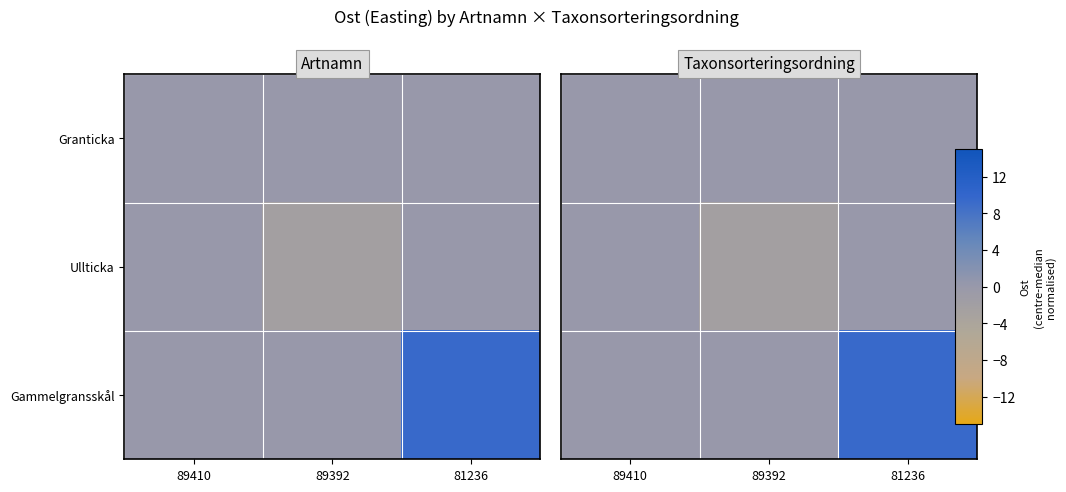

What is the difference between the maximum and minimum values in the Gammelgransskål series?

9.5